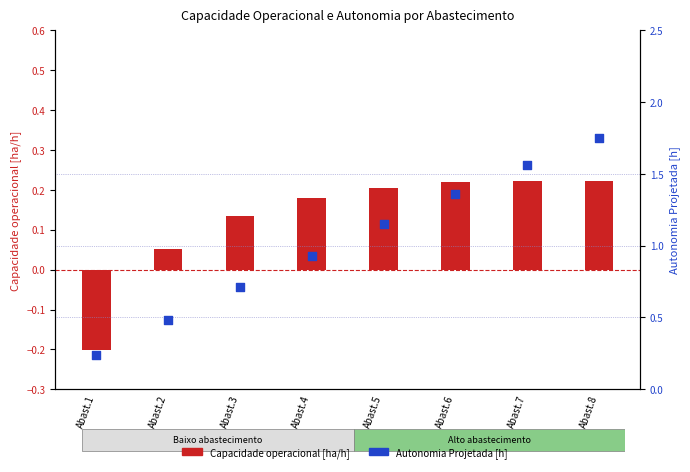

What is the total value across all series at Abast.2?

0.5